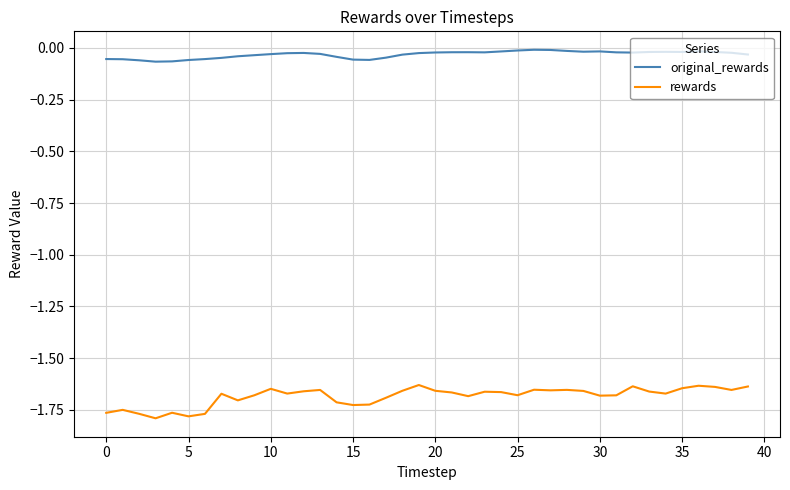

Which series has the widest spread of values?

rewards